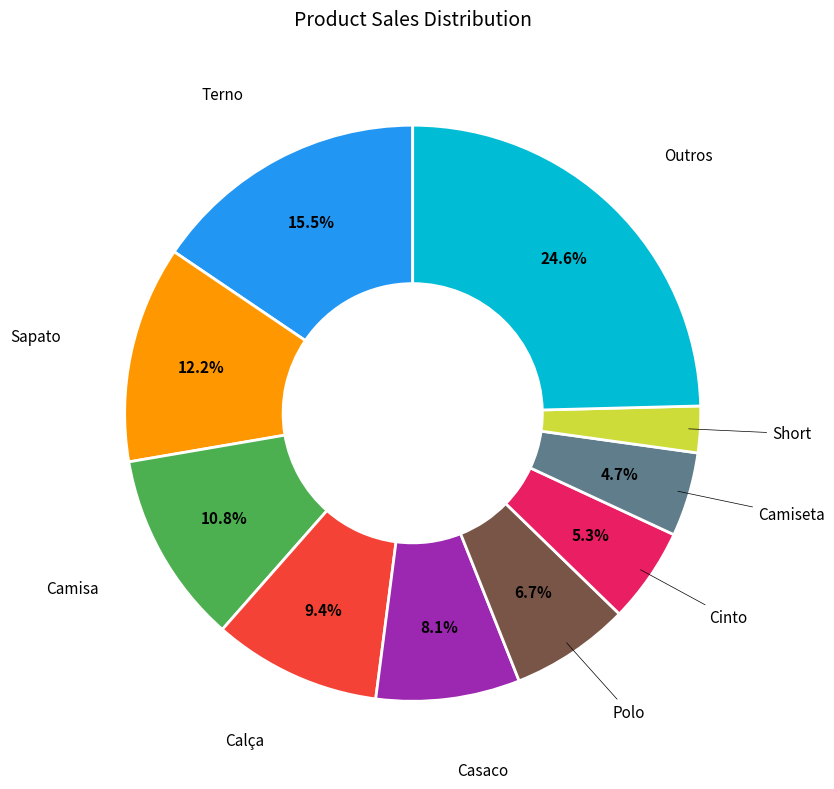

Approximately how many times larger is the value at Cinto compared to Camiseta?

1.1